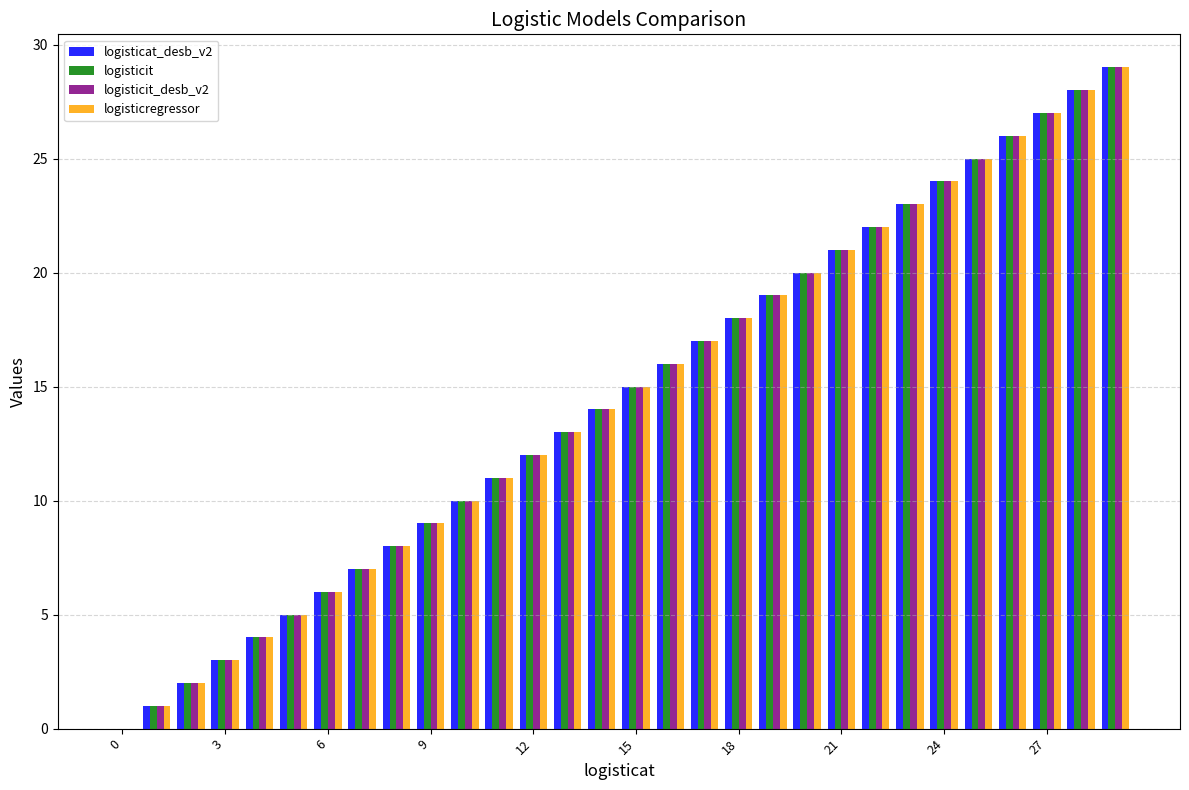

What is the sum of all logisticregressor values?

435